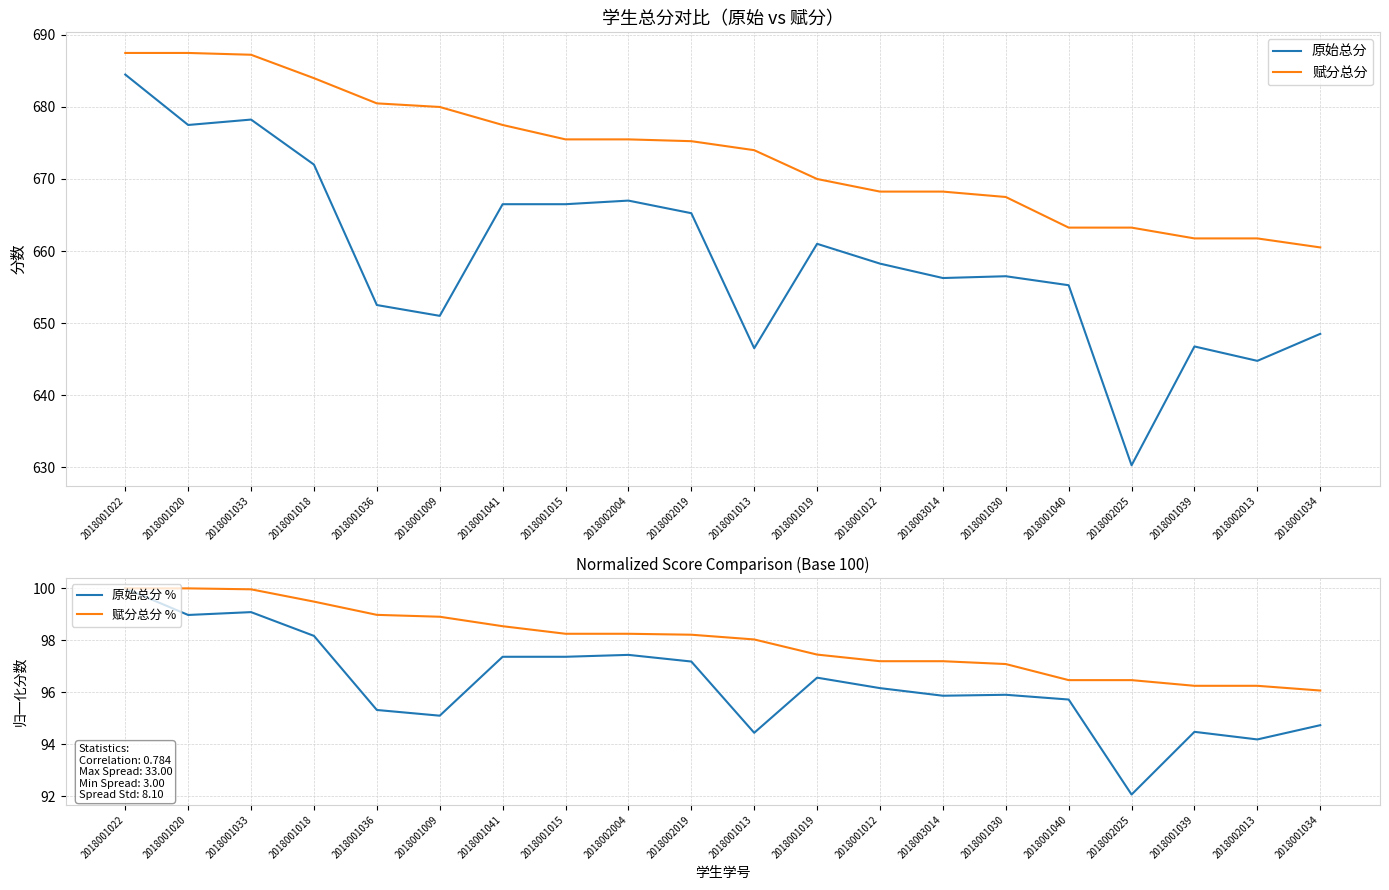

Reading right to left, what are all the values shown in this chart?

原始总分: 2018001034=648.5	2018002013=644.8	2018001039=646.8	2018002025=630.2	2018001040=655.2	2018001030=656.5	2018003014=656.2	2018001012=658.2	2018001019=661.0	2018001013=646.5	2018002019=665.2	2018002004=667.0	2018001015=666.5	2018001041=666.5	2018001009=651.0	2018001036=652.5	2018001018=672.0	2018001033=678.2	2018001020=677.5	2018001022=684.5
赋分总分: 2018001034=660.5	2018002013=661.8	2018001039=661.8	2018002025=663.2	2018001040=663.2	2018001030=667.5	2018003014=668.2	2018001012=668.2	2018001019=670.0	2018001013=674.0	2018002019=675.2	2018002004=675.5	2018001015=675.5	2018001041=677.5	2018001009=680.0	2018001036=680.5	2018001018=684.0	2018001033=687.2	2018001020=687.5	2018001022=687.5
原始总分 %: 2018001034=94.7	2018002013=94.2	2018001039=94.5	2018002025=92.1	2018001040=95.7	2018001030=95.9	2018003014=95.9	2018001012=96.2	2018001019=96.6	2018001013=94.4	2018002019=97.2	2018002004=97.4	2018001015=97.4	2018001041=97.4	2018001009=95.1	2018001036=95.3	2018001018=98.2	2018001033=99.1	2018001020=99.0	2018001022=100.0
赋分总分 %: 2018001034=96.1	2018002013=96.3	2018001039=96.3	2018002025=96.5	2018001040=96.5	2018001030=97.1	2018003014=97.2	2018001012=97.2	2018001019=97.5	2018001013=98.0	2018002019=98.2	2018002004=98.3	2018001015=98.3	2018001041=98.5	2018001009=98.9	2018001036=99.0	2018001018=99.5	2018001033=100.0	2018001020=100.0	2018001022=100.0